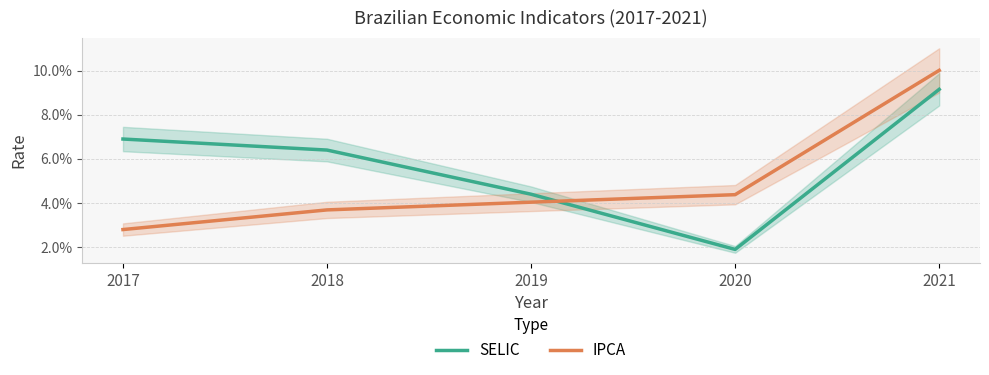

The SELIC series shows 0.0 at 2019. True or false?

False